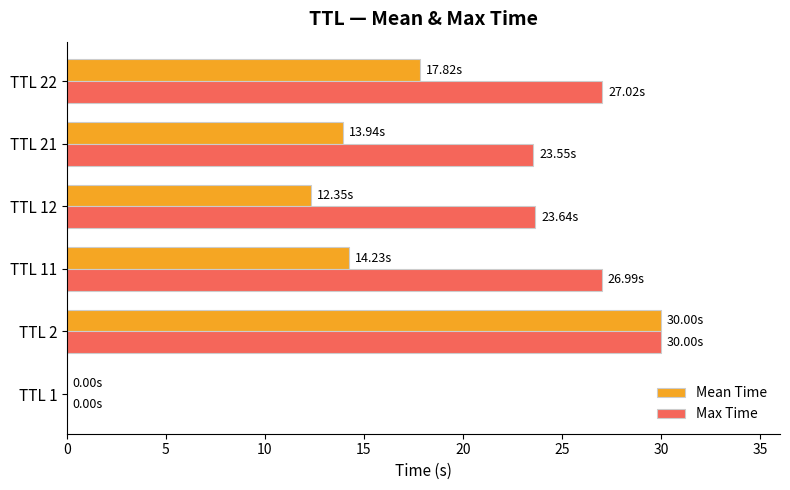

How many values in the Max Time series exceed 26?

3